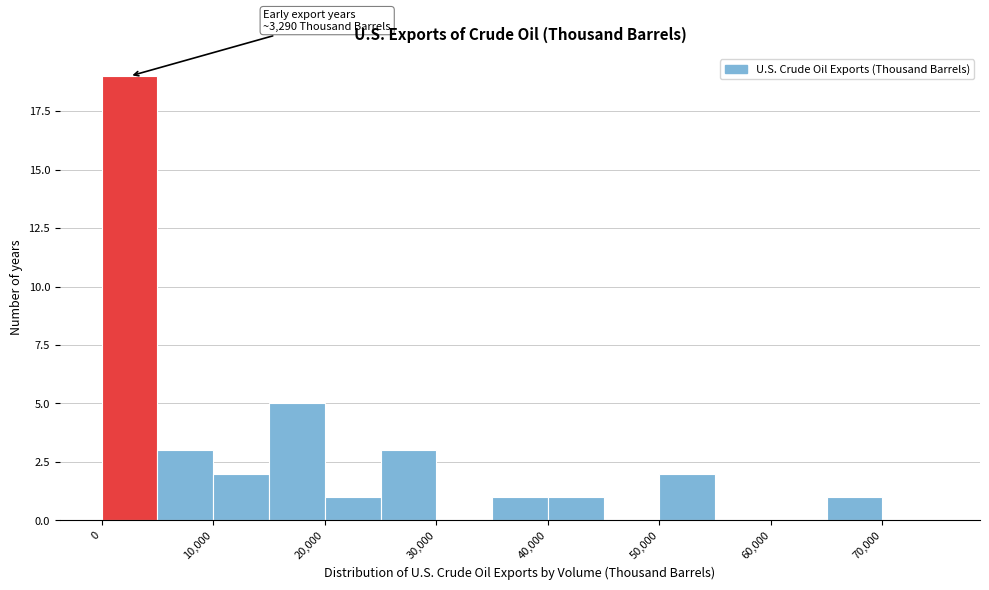

Over which range of the x-axis is the bar tallest?

0 to 5000